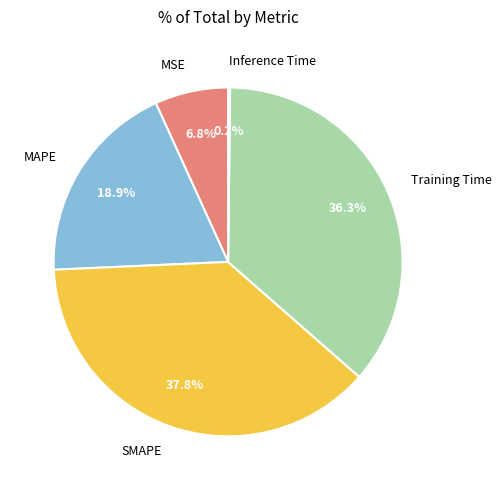

Between Training Time and MAPE, which is larger?

Training Time